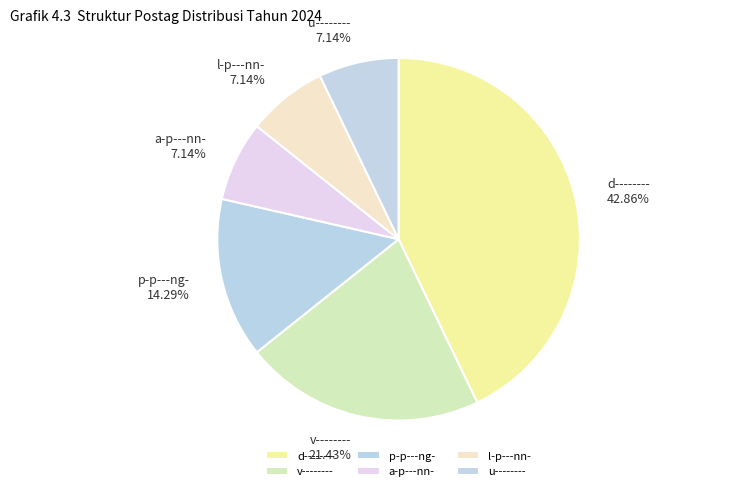

Which has a higher value, v-------- or d--------?

d--------